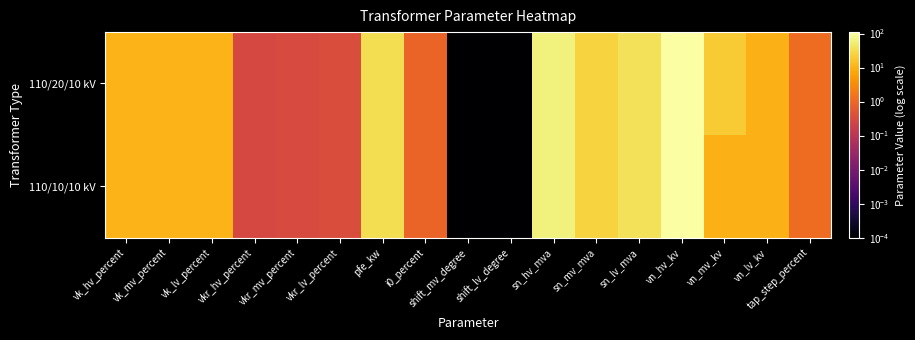

Which category has the highest value across all series?

vn_hv_kv